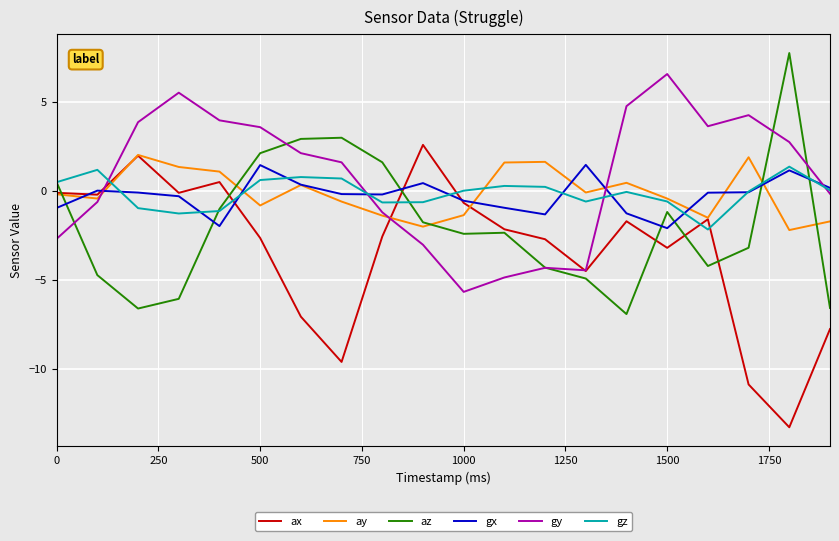

What is the average value of the gx series?

-0.2